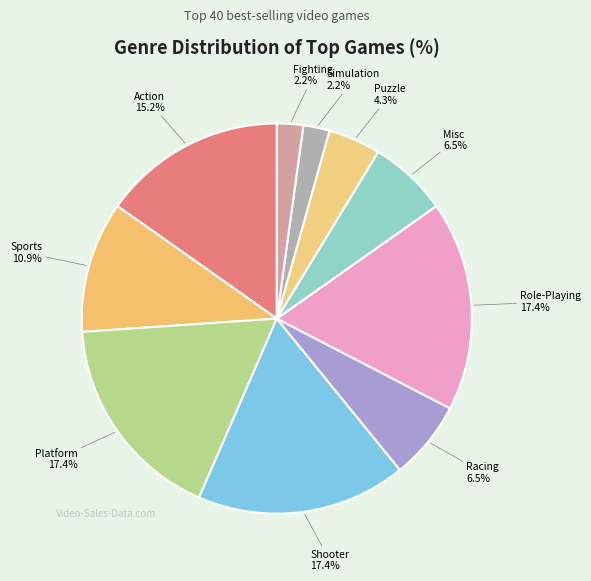

Combined, do Action and Shooter account for over 50%?

No